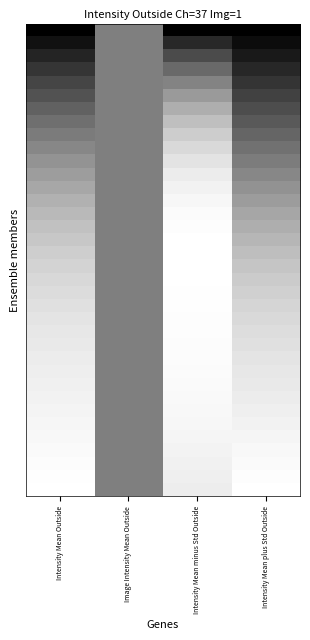

How many series are shown in this chart?

36